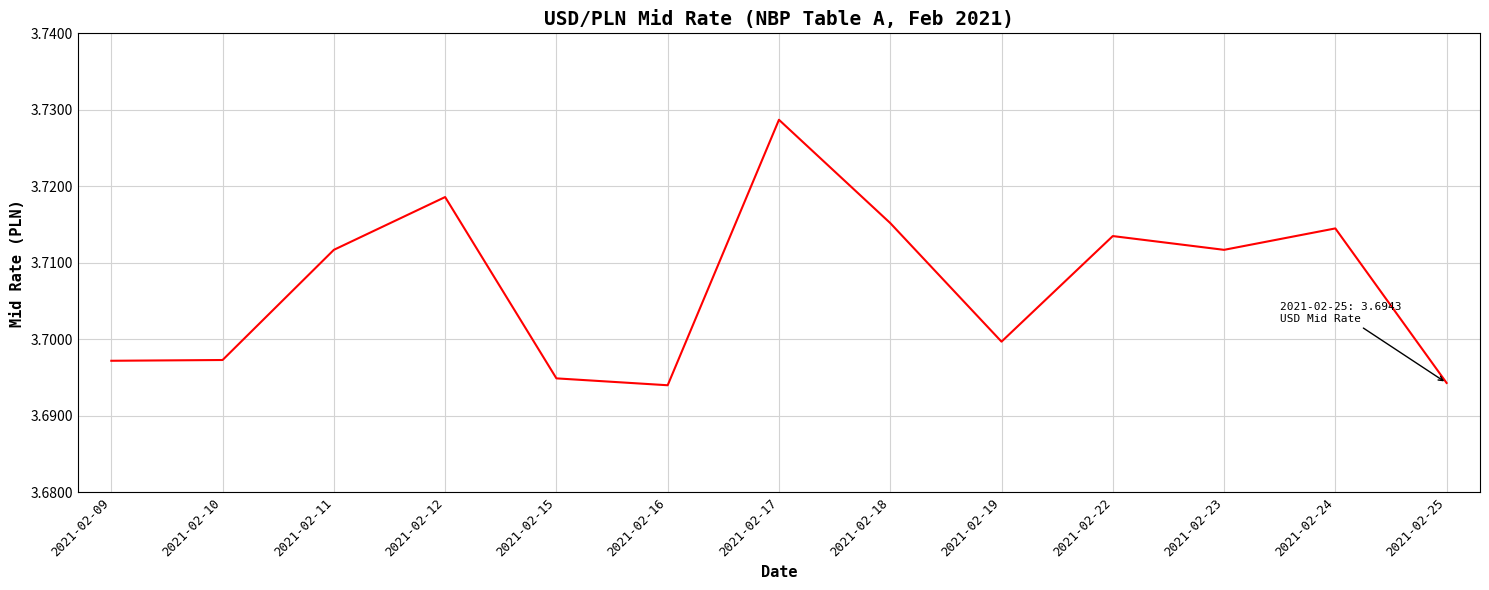

How many values are between 3 and 4?

13